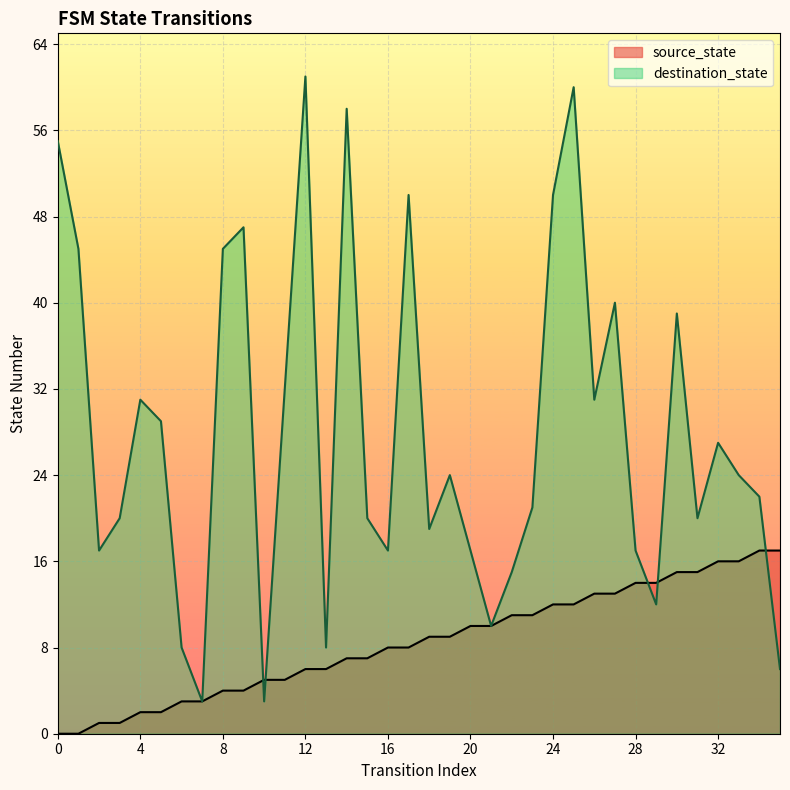

The destination_state series shows 32 at 11. True or false?

True